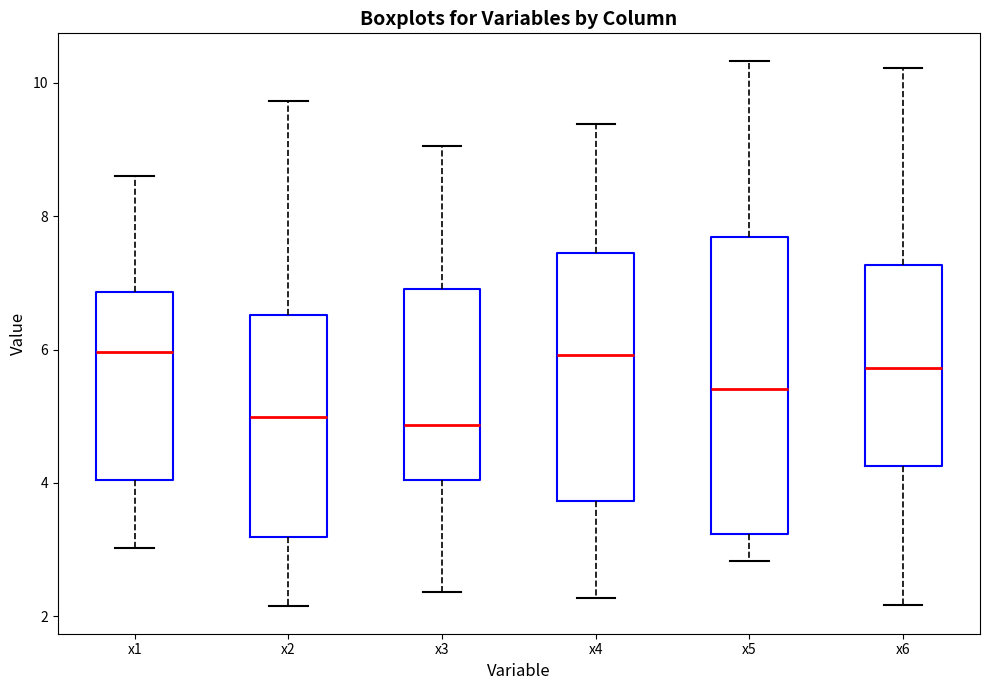

Where is the lower edge of the box for x1 on the y-axis? The values are not printed on the chart, so give them approximately, as read against the axis.

4.0